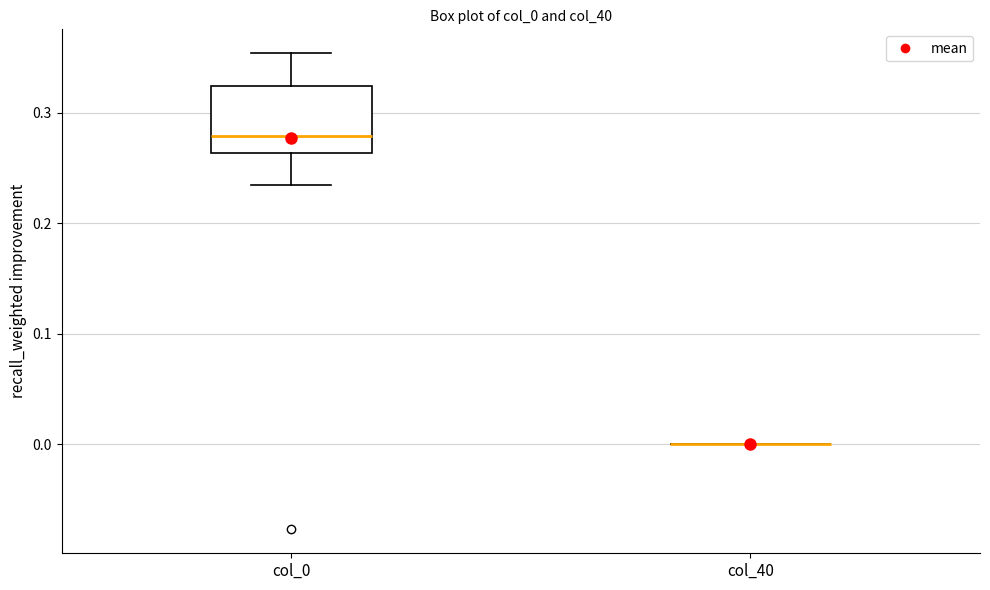

Reading left to right, transcribe this box plot: for each box, give where its median line is, the range the box spans, and where its two whiskers end, as read against the y-axis. The values are not printed on the chart, so give them approximately, as read against the axis.

col_0: median 0.28, box 0.26 to 0.32, whiskers 0.23 to 0.35
col_40: box collapsed to a line at 0.00, whiskers 0.00 to 0.00